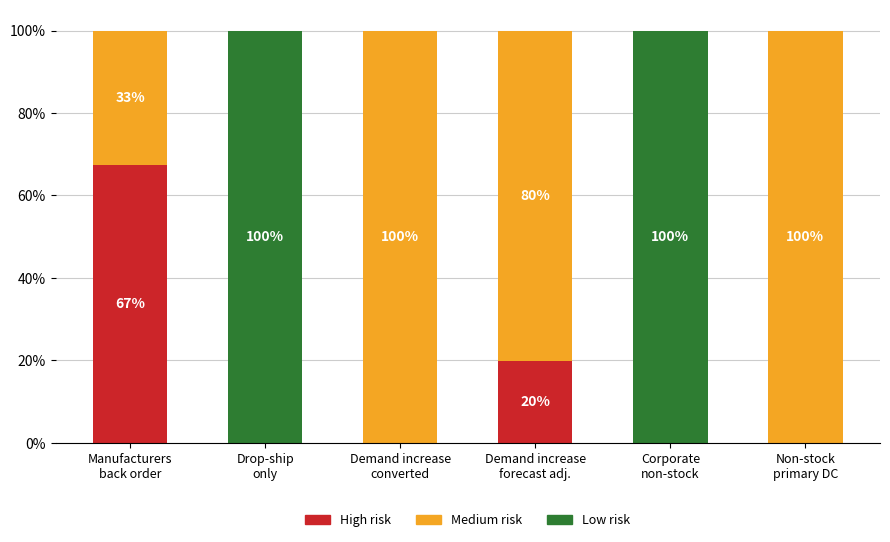

Rank the series at Non-stock
primary DC from highest to lowest value.

Medium risk, High risk, Low risk